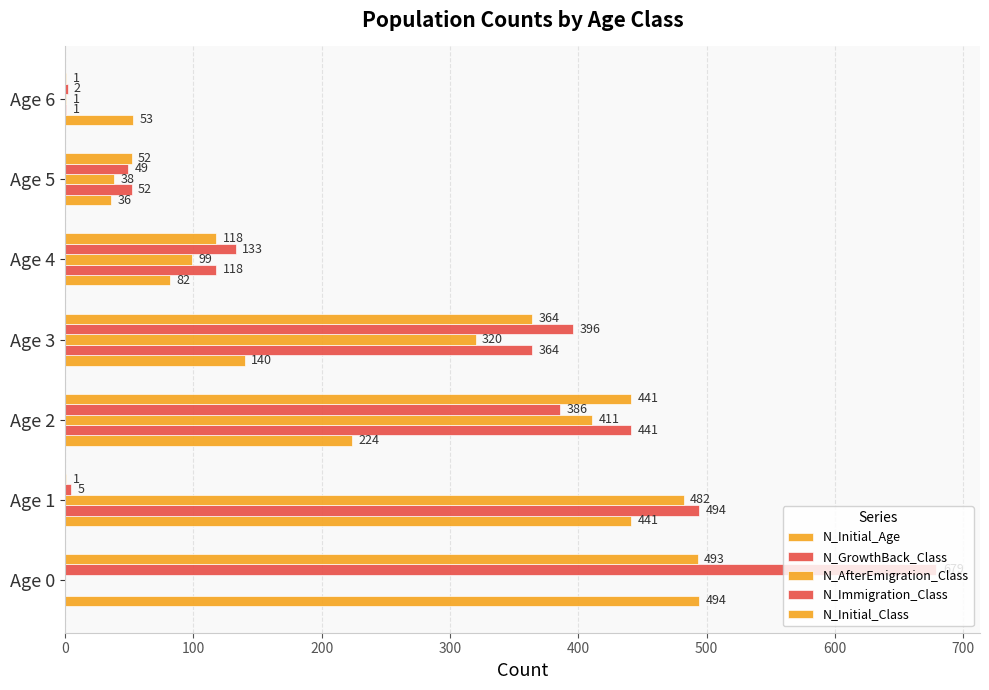

How many categories are shown in the chart?

7